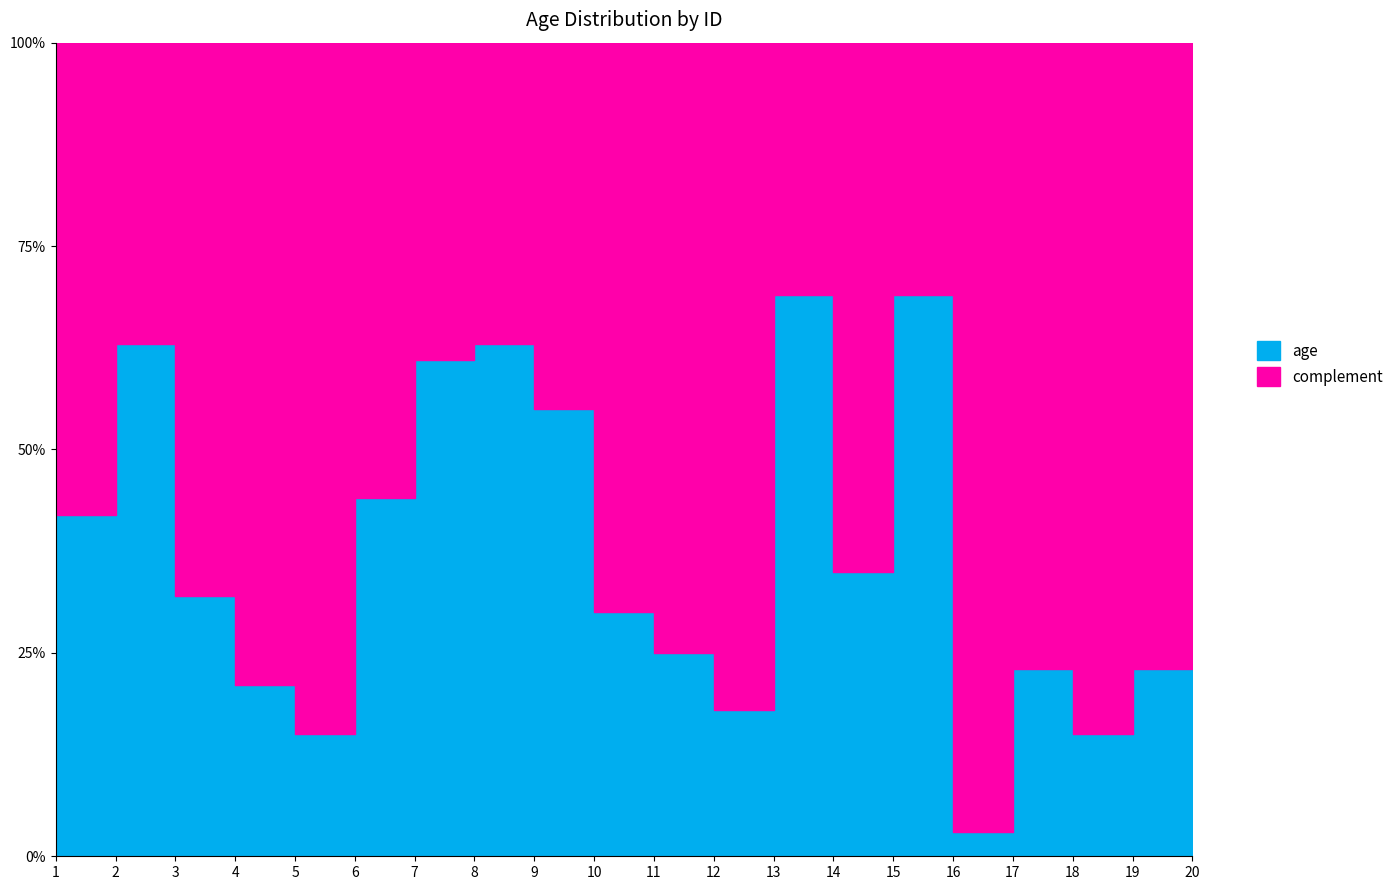

True or false: there are more than 0 points higher than both neighbors.

True